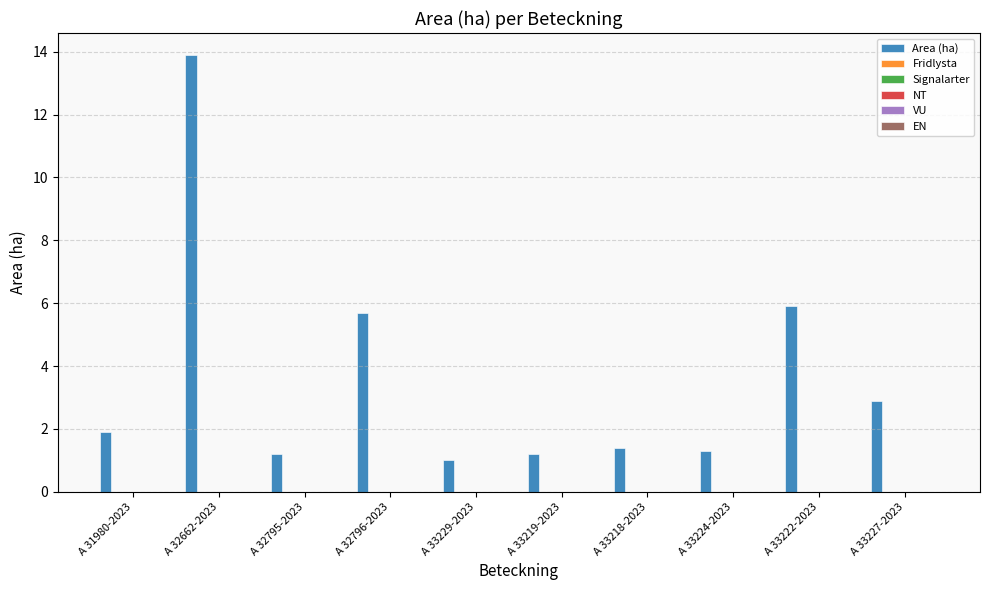

Reading left to right, list all the values displayed in this chart.

1.9	13.9	1.2	5.7	1.0	1.2	1.4	1.3	5.9	2.9